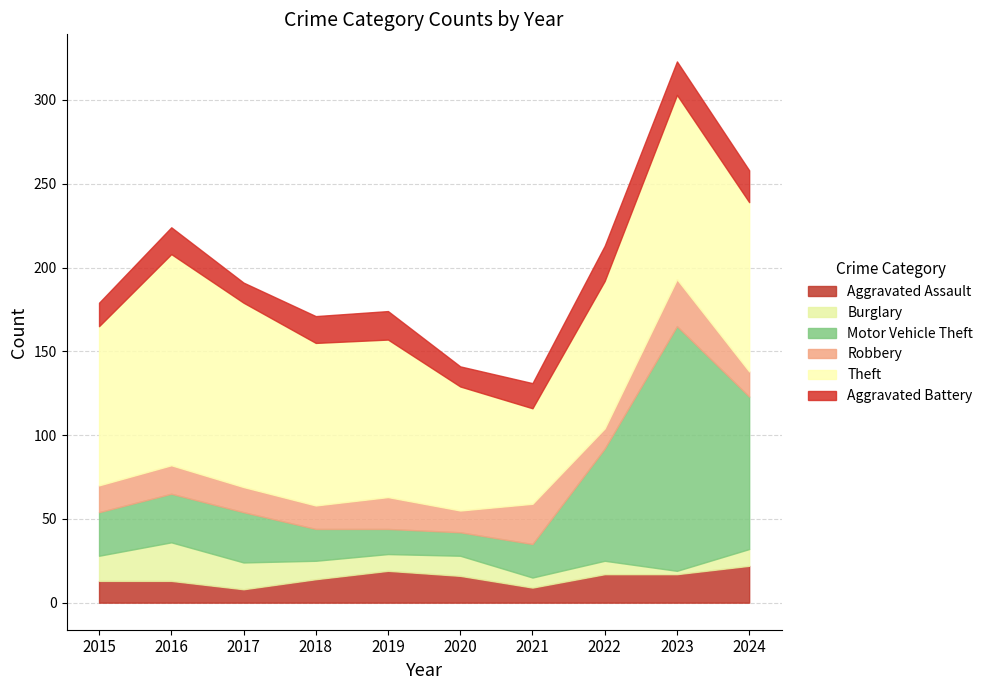

Rank the categories by Aggravated Battery value from highest to lowest.

2022, 2023, 2024, 2019, 2016, 2018, 2021, 2015, 2017, 2020